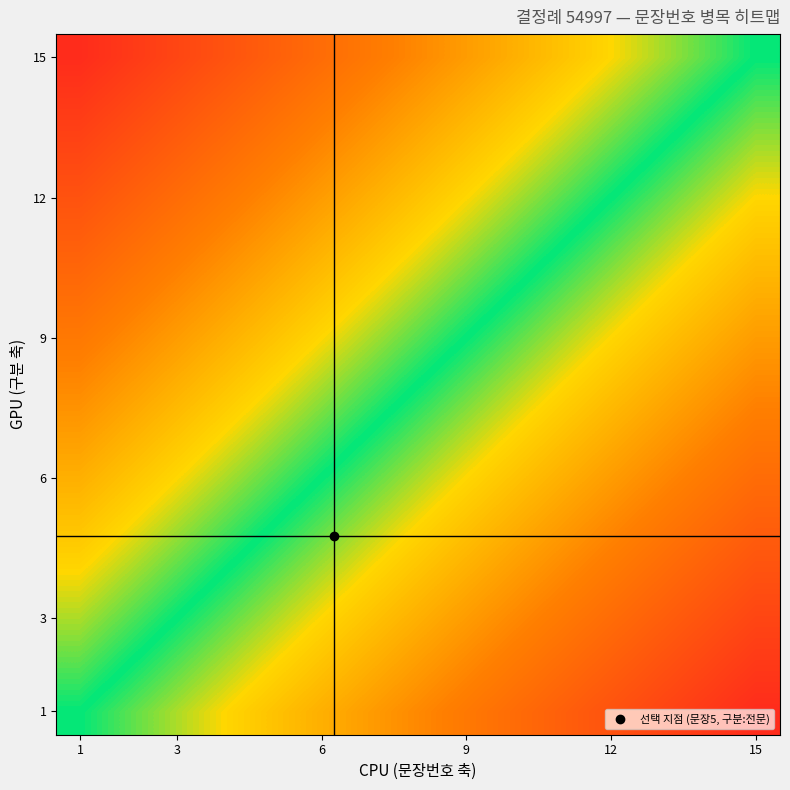

How many data points does each series have?

15